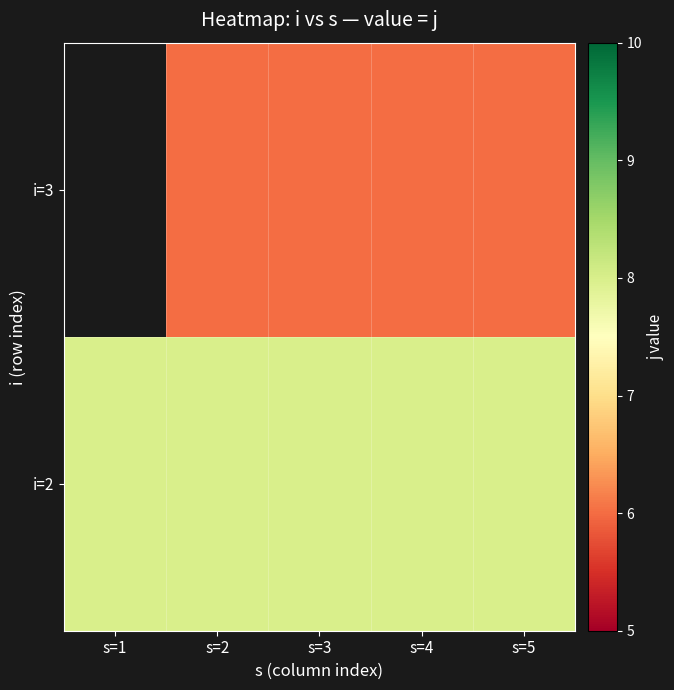

Is it true that i=3 equals 7.8 at s=3?

False